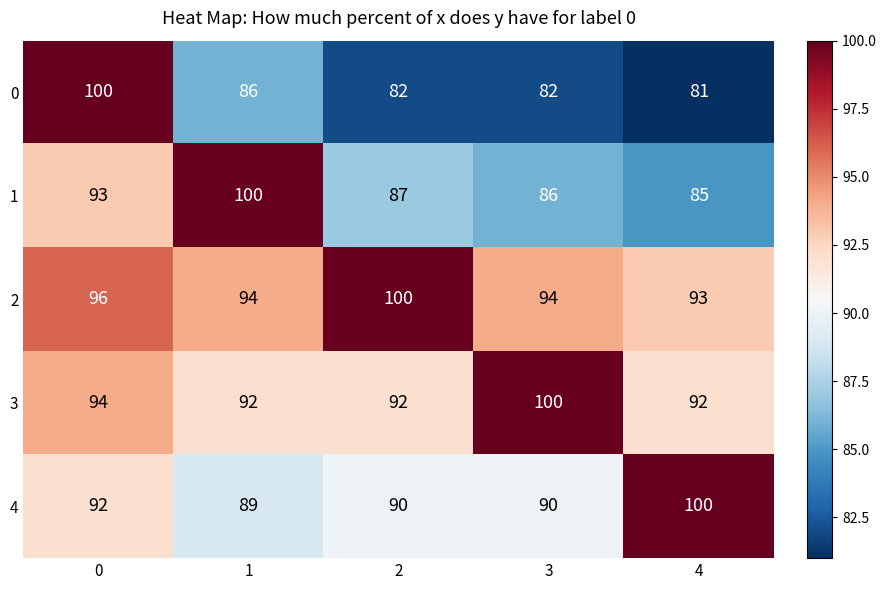

How many distinct data groups are displayed?

5